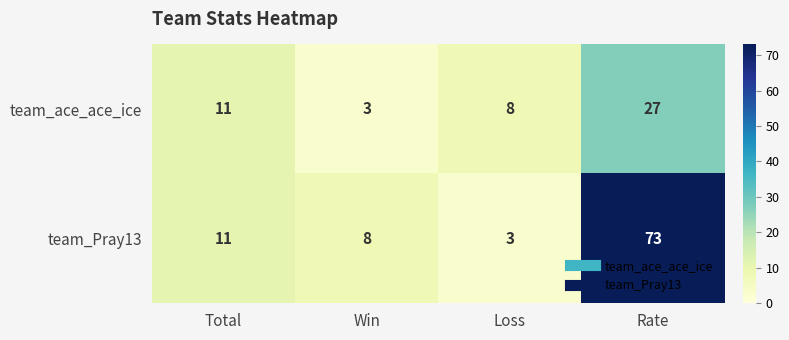

What is the minimum value shown in the chart?

3